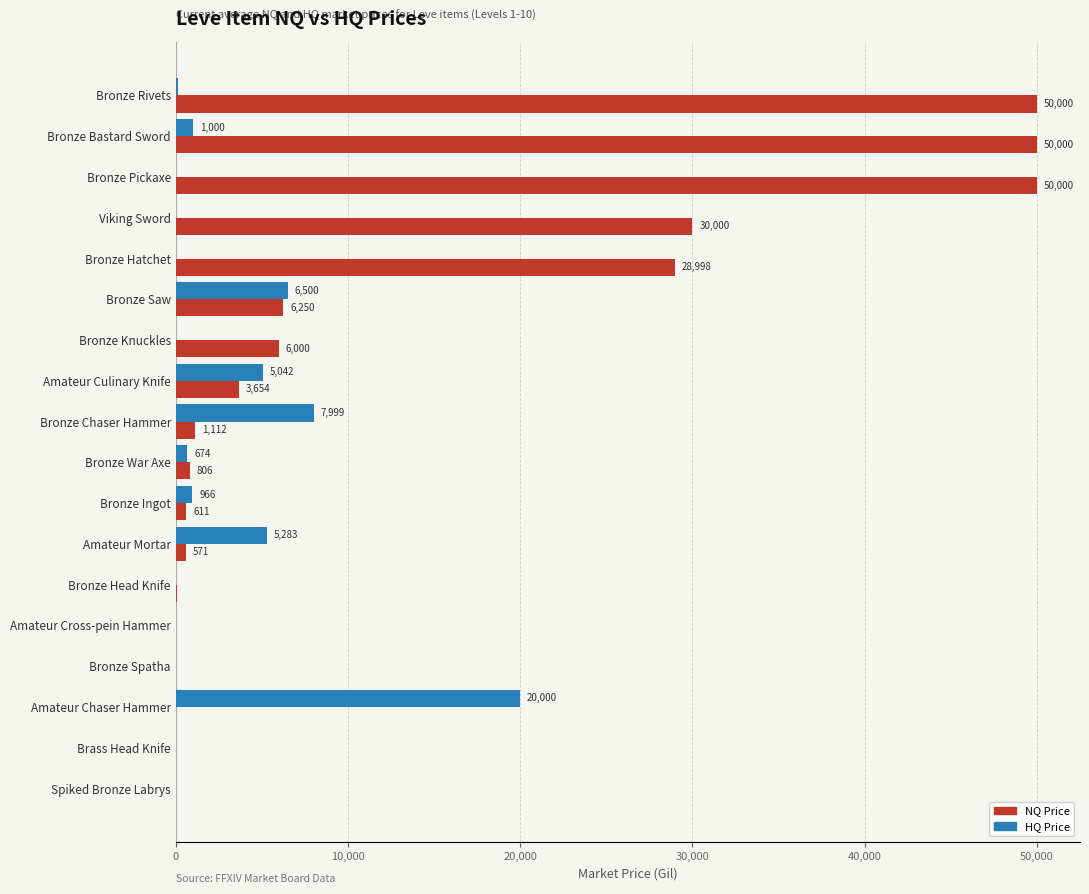

What is the total value across all series at Bronze Head Knife?

45.0